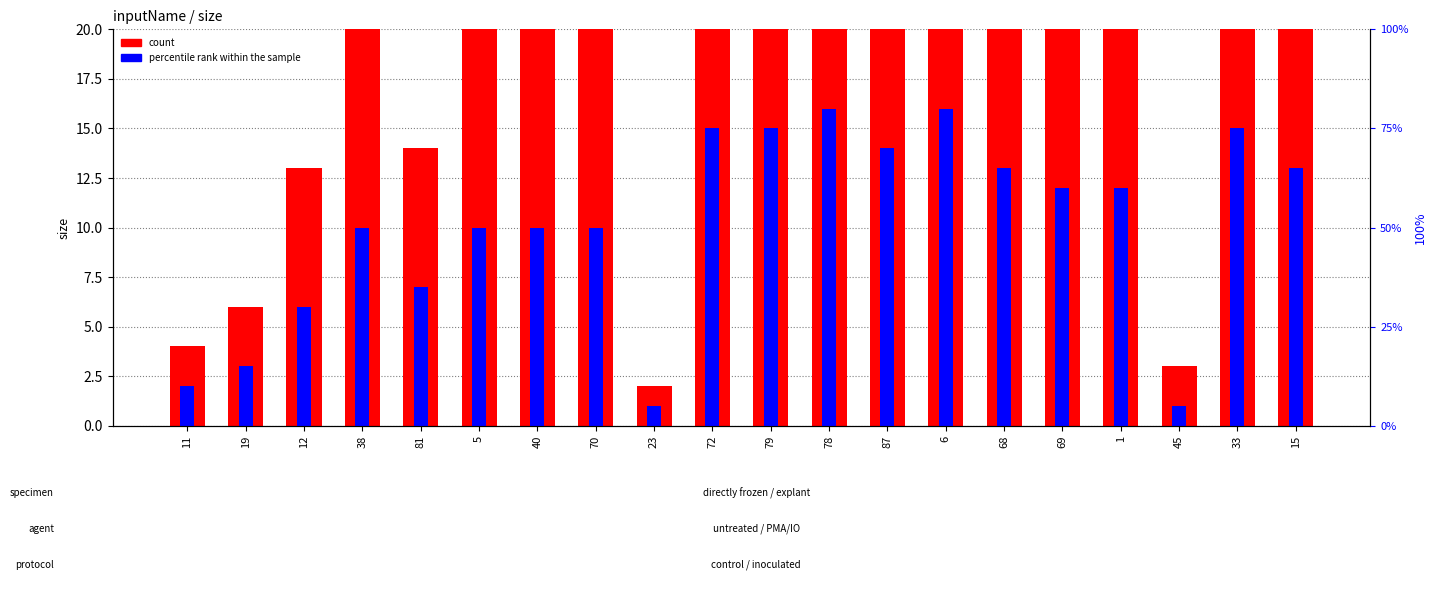

What is the value of the percentile rank within the sample bar at the 3rd from the left?

6